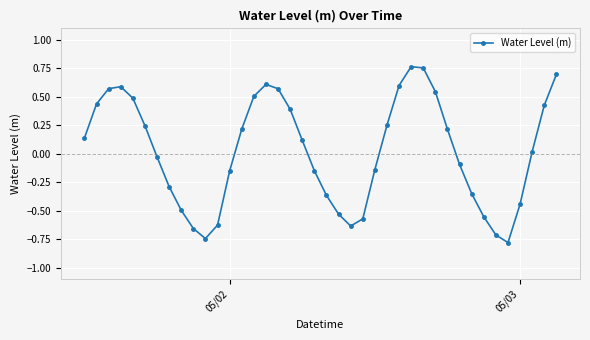

What is the minimum value shown in the chart?

-0.8